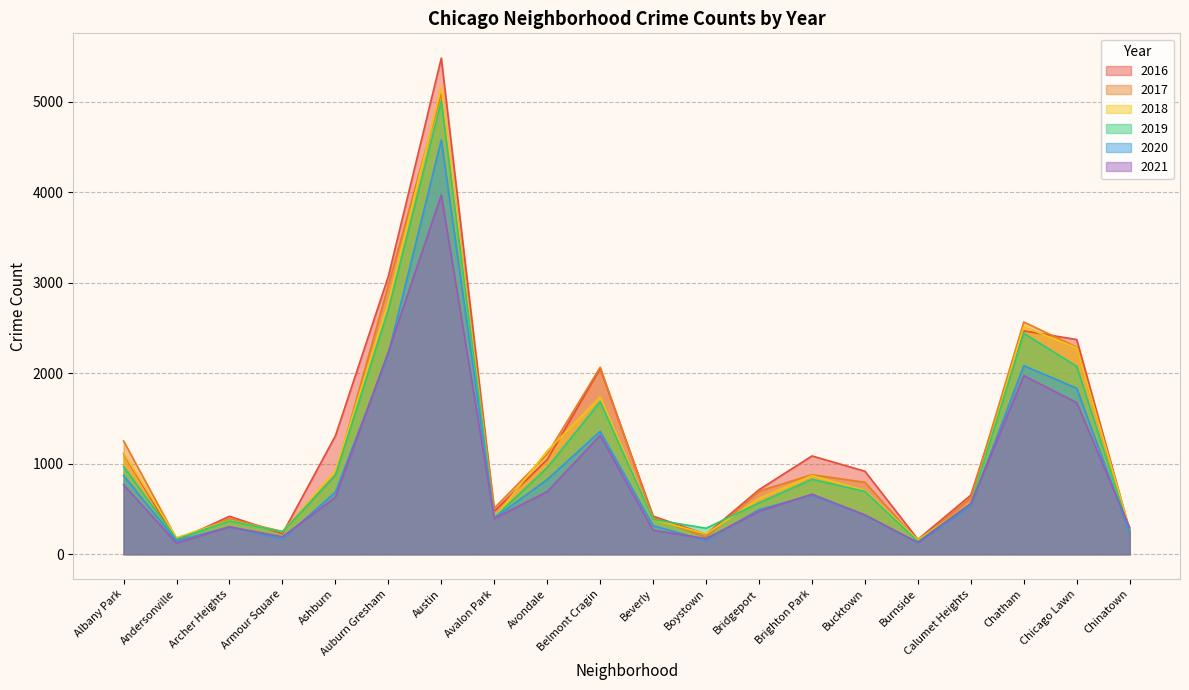

Which series changed the most between Armour Square and Bridgeport?

2016